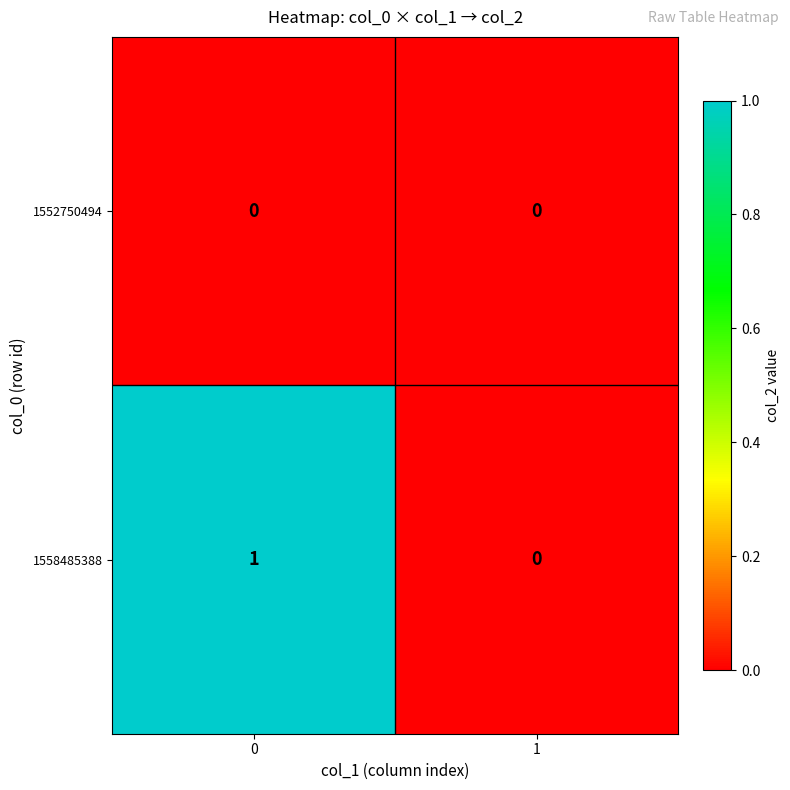

Is the value of 1558485388 at 0 greater than the value of 1552750494 at 0?

Yes